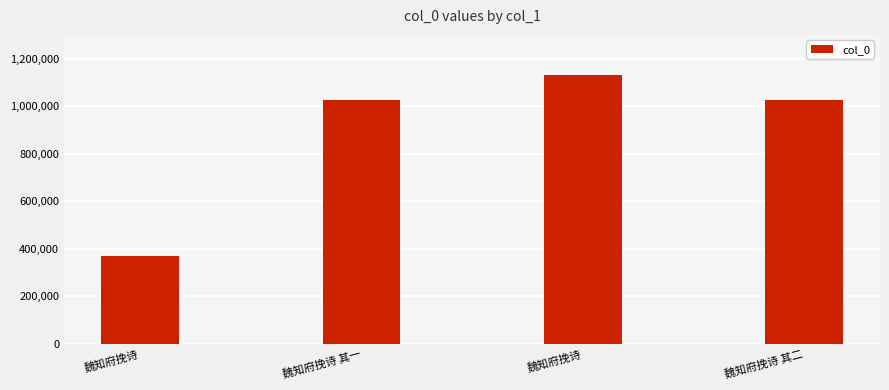

Rank the categories by value from highest to lowest.

魏知府挽诗, 魏知府挽诗 其二, 魏知府挽诗 其一, 魏知府挽诗